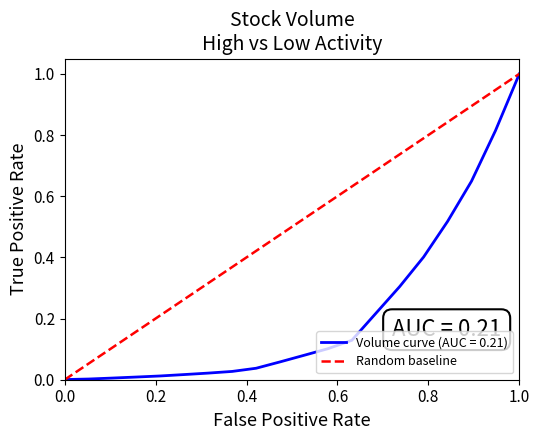

The value of Volume curve (AUC = 0.21) at 0.0 is 0.0. True or false?

True